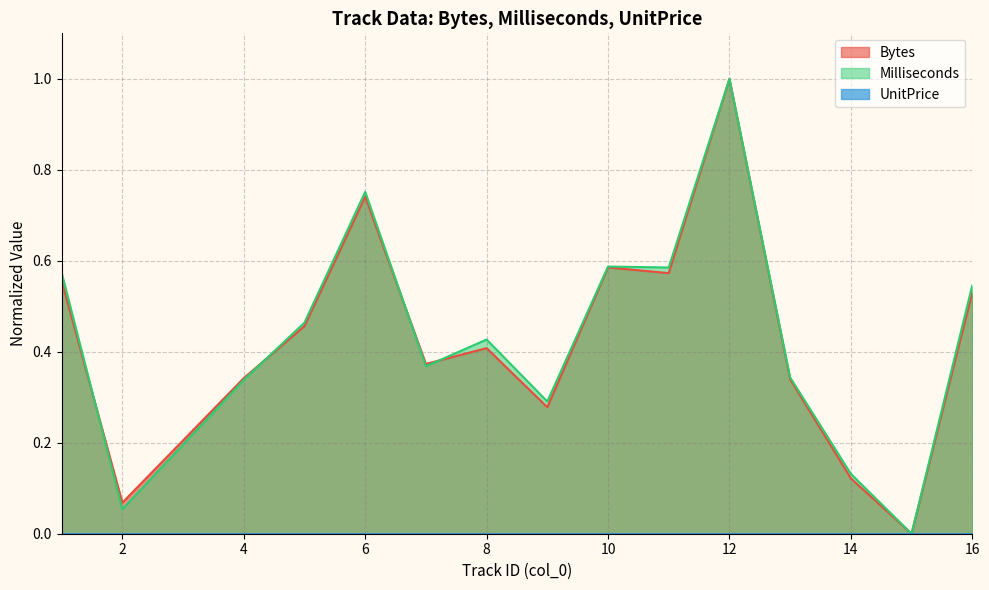

What value does the Bytes series have at 16?

0.5